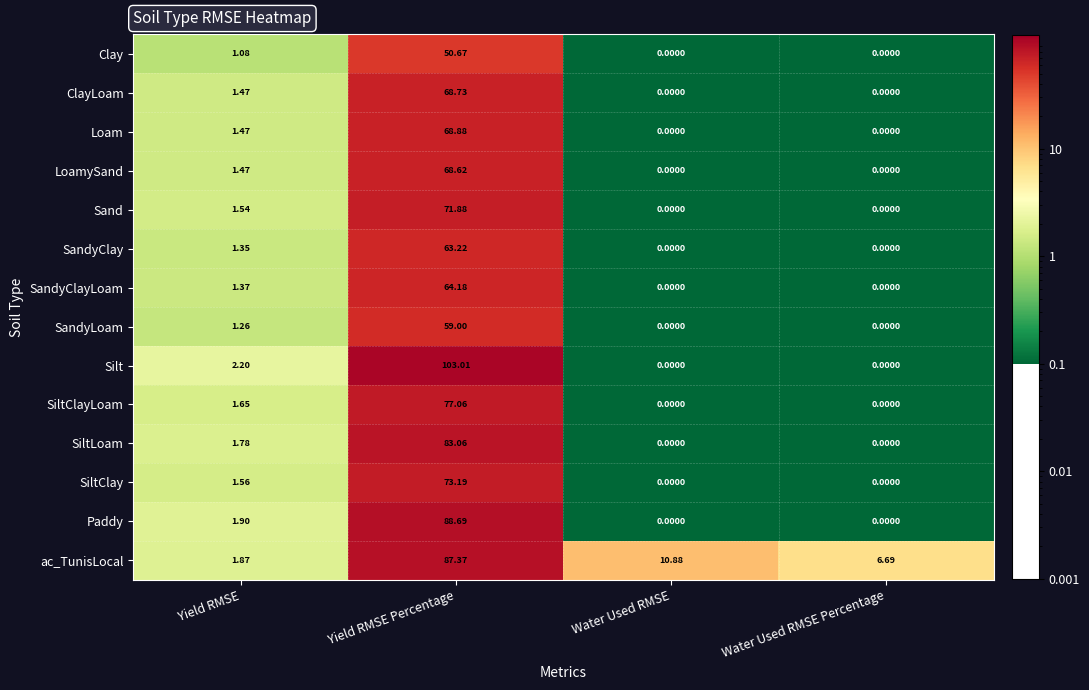

List the series in order of their peak value, lowest first.

Clay, SandyLoam, SandyClay, SandyClayLoam, LoamySand, ClayLoam, Loam, Sand, SiltClay, SiltClayLoam, SiltLoam, ac_TunisLocal, Paddy, Silt